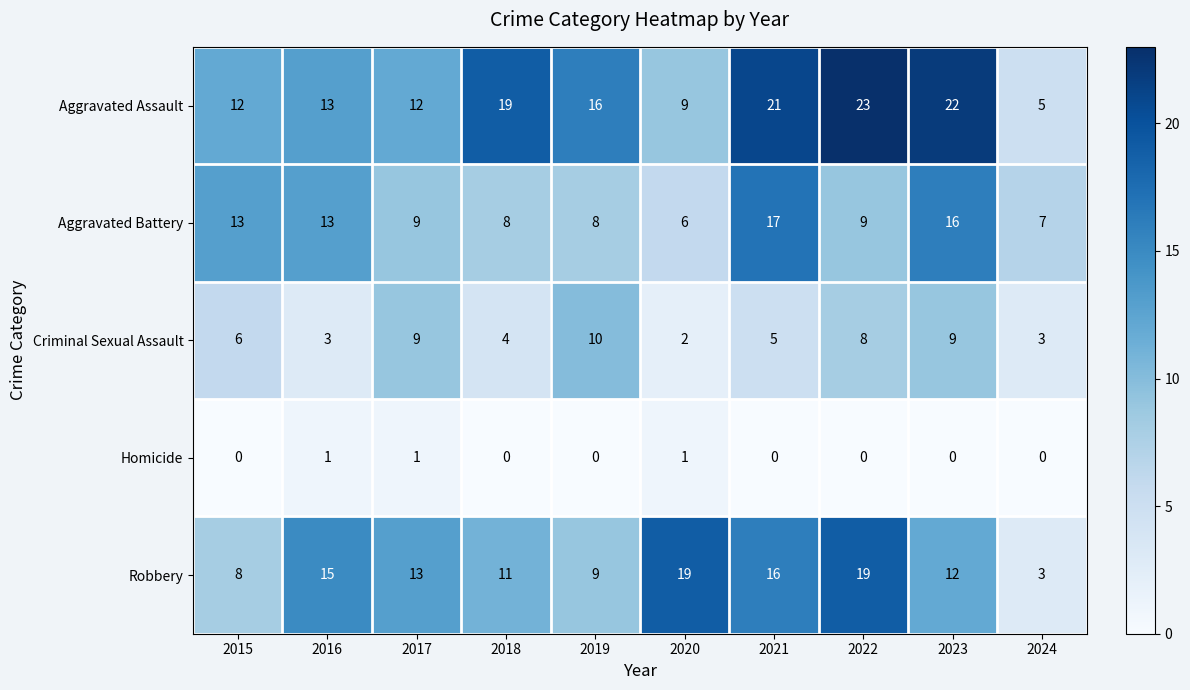

Between 2021 and 2022, which series saw the biggest shift?

Aggravated Battery